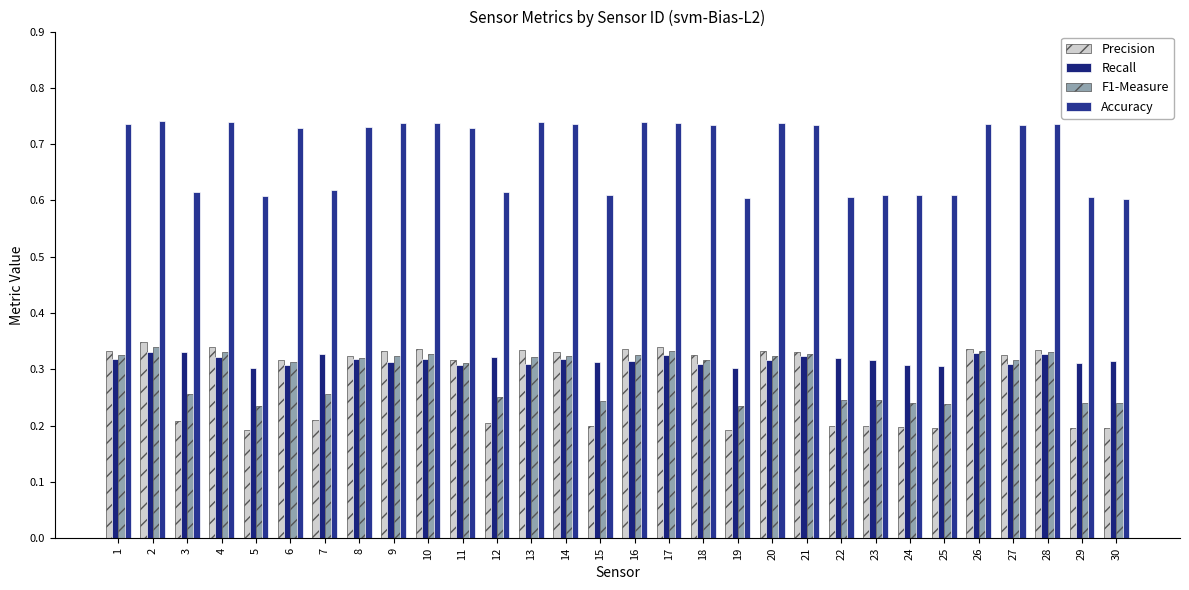

What is the sum of the F1-Measure values at 7 and 3?

0.5